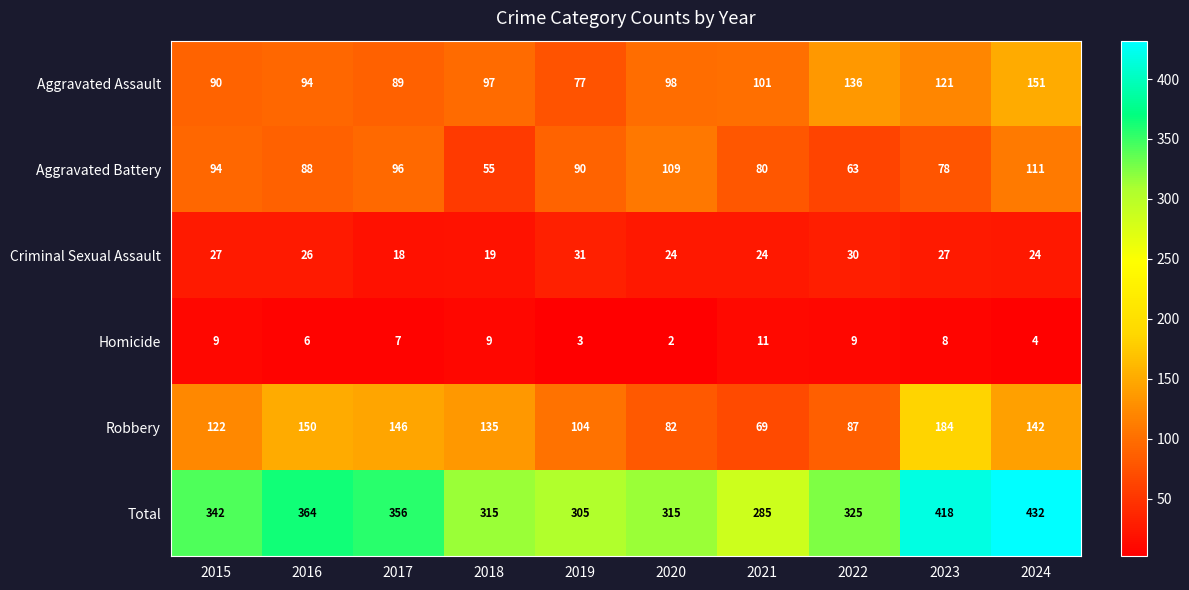

Which series has the largest total across all categories?

Total